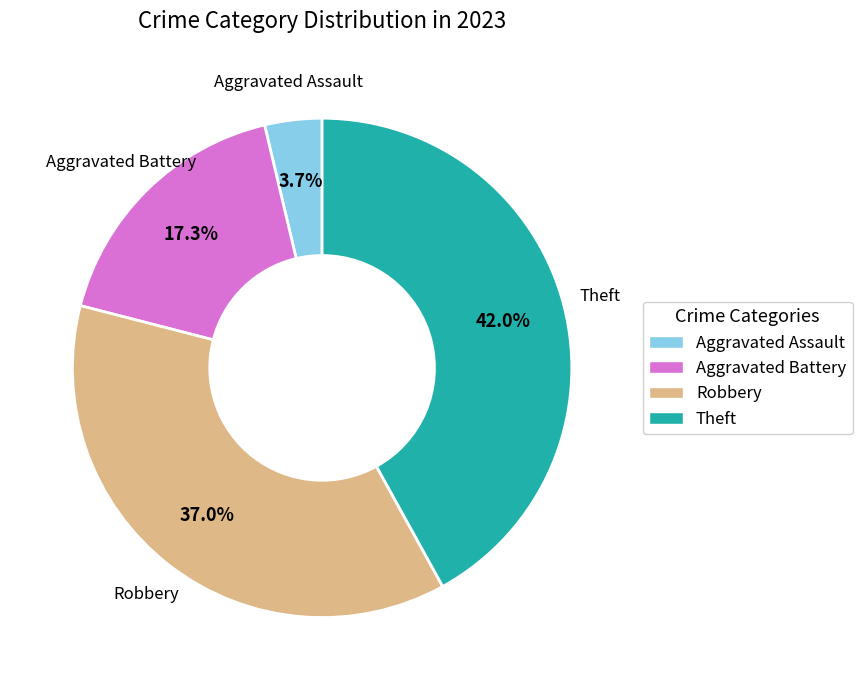

What portion of the pie excludes Theft?

58.0%